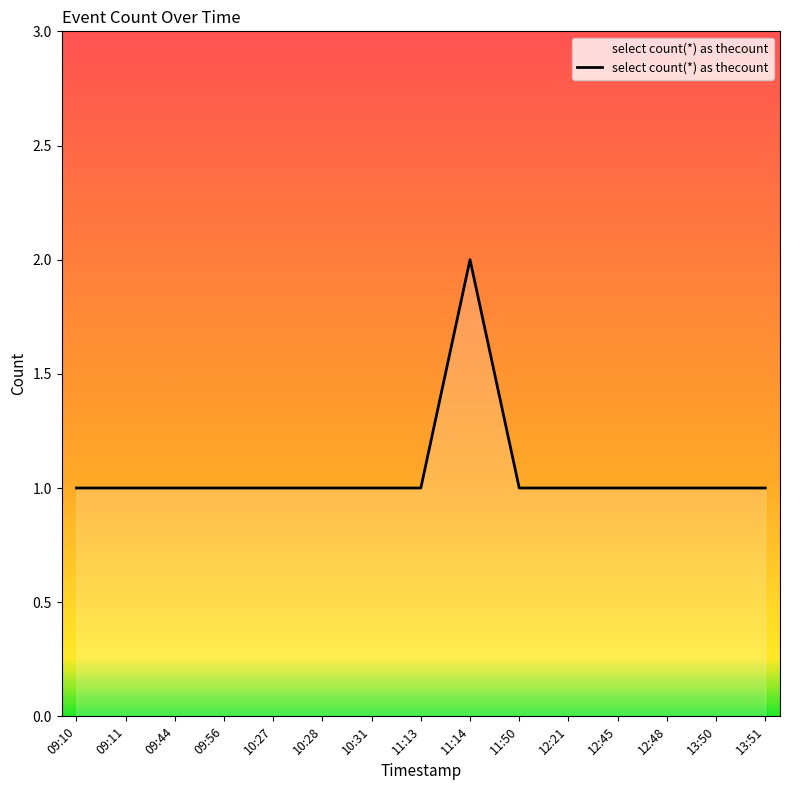

Which category has the highest value across all series?

11:14